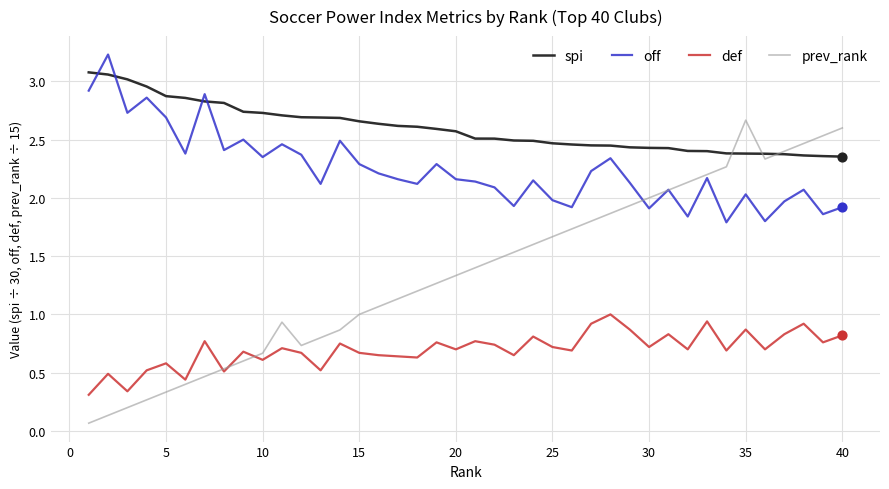

Which series has the largest total across all categories?

spi